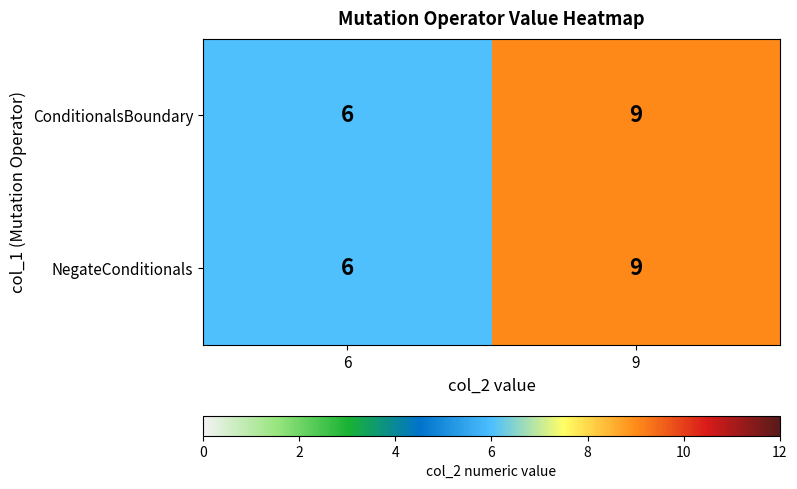

Reading left to right, what are all the values shown in this chart?

ConditionalsBoundary: 6=6	9=9
NegateConditionals: 6=6	9=9